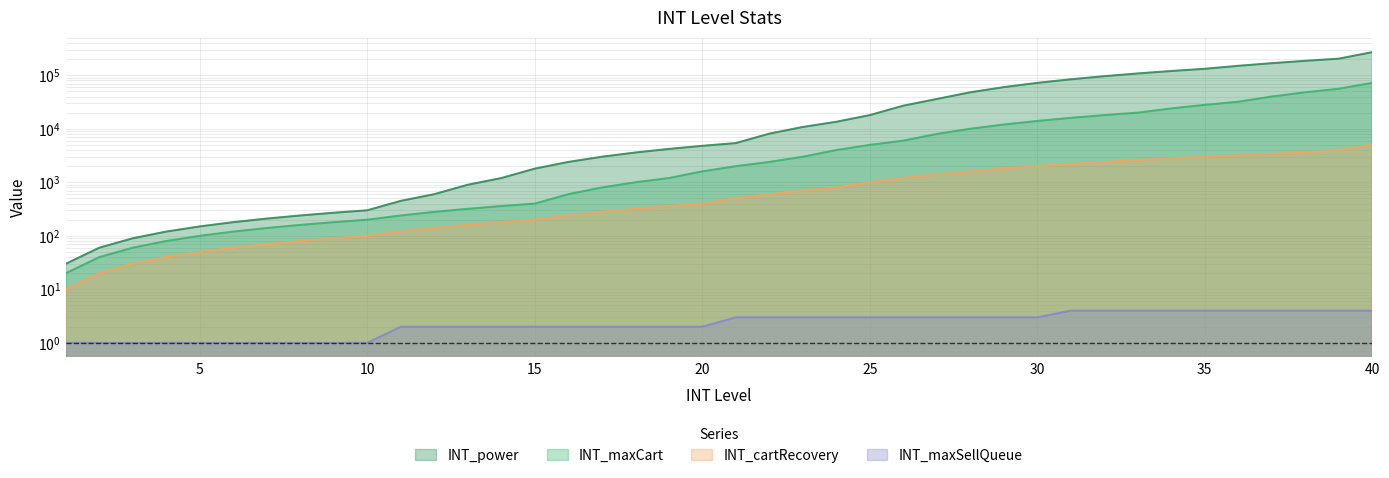

Is it true that INT_maxCart equals 360 at 14?

True